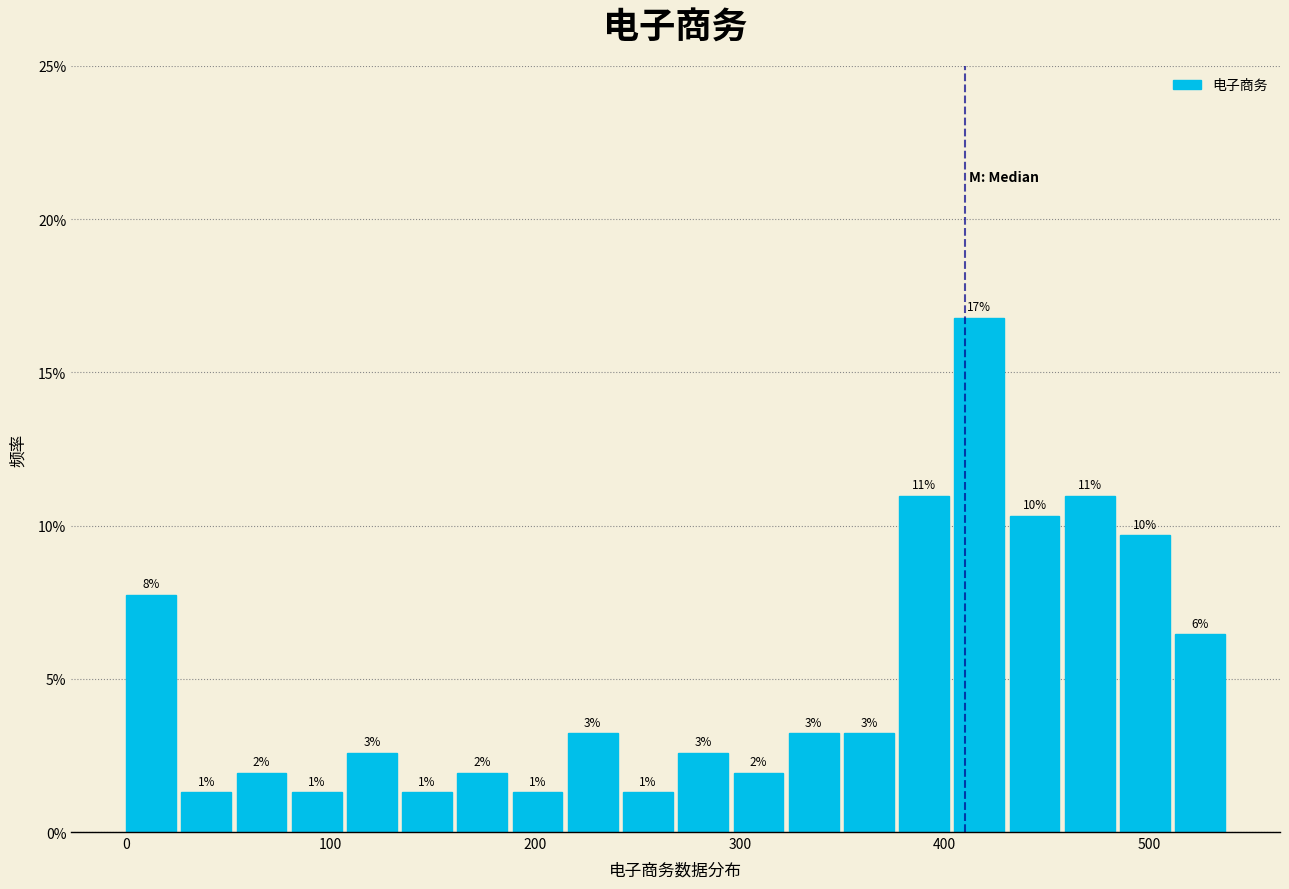

Around what value on the x-axis is the tallest bar? Give the approximate position of its centre, as read against the axis.

420